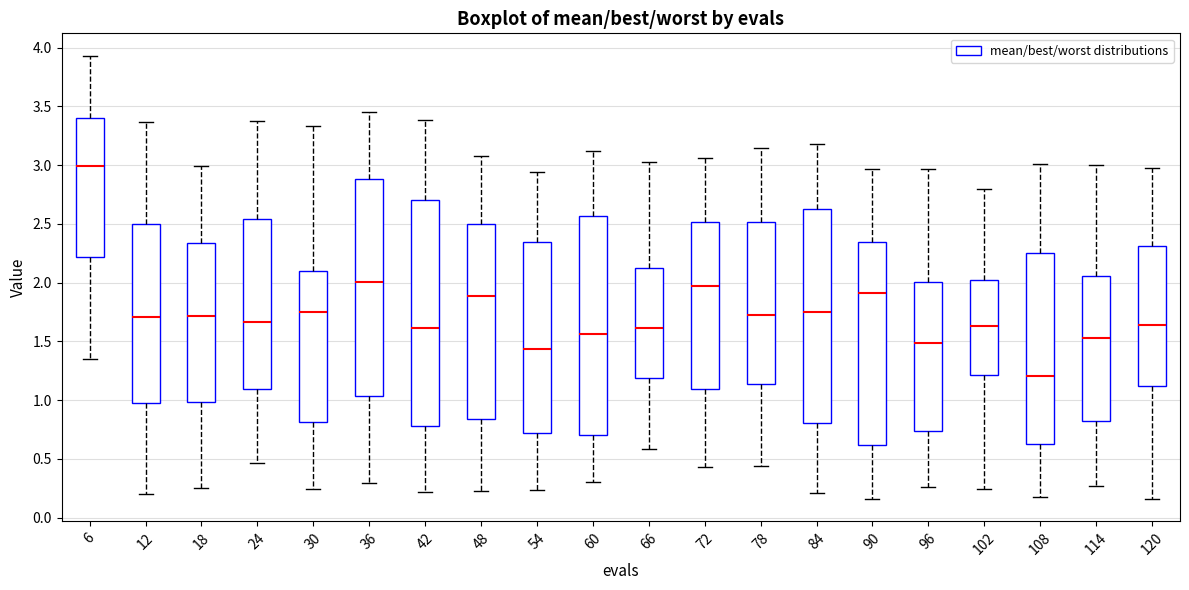

Where is the upper edge of the box at x = 84 on the y-axis? The values are not printed on the chart, so give them approximately, as read against the axis.

2.60